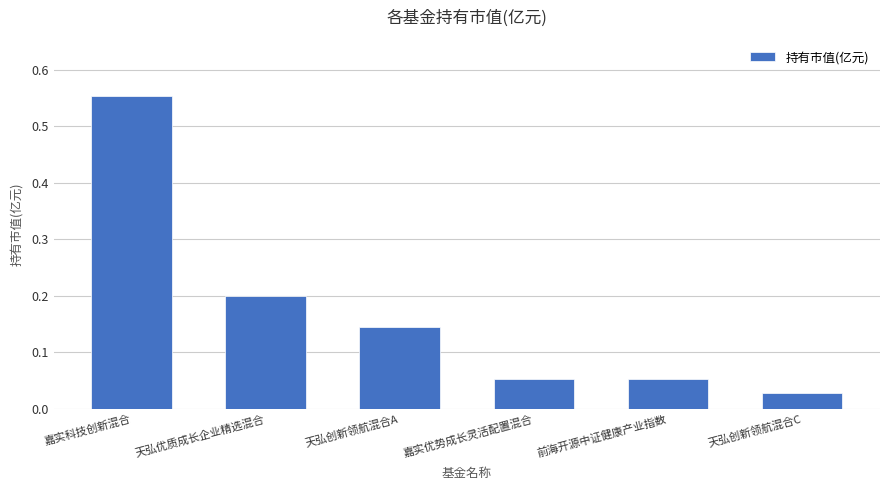

Is it true that the value at 嘉实科技创新混合 is 0.4?

False